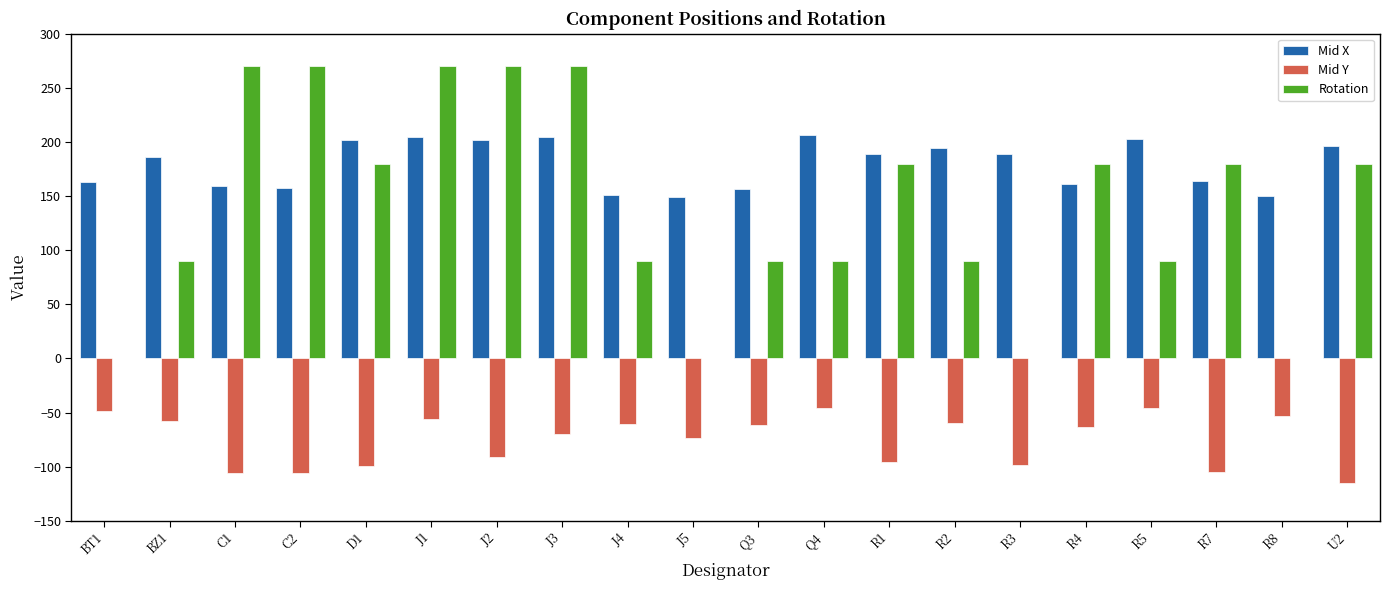

What is the sum of the Rotation values at J2 and Q3?

360.0